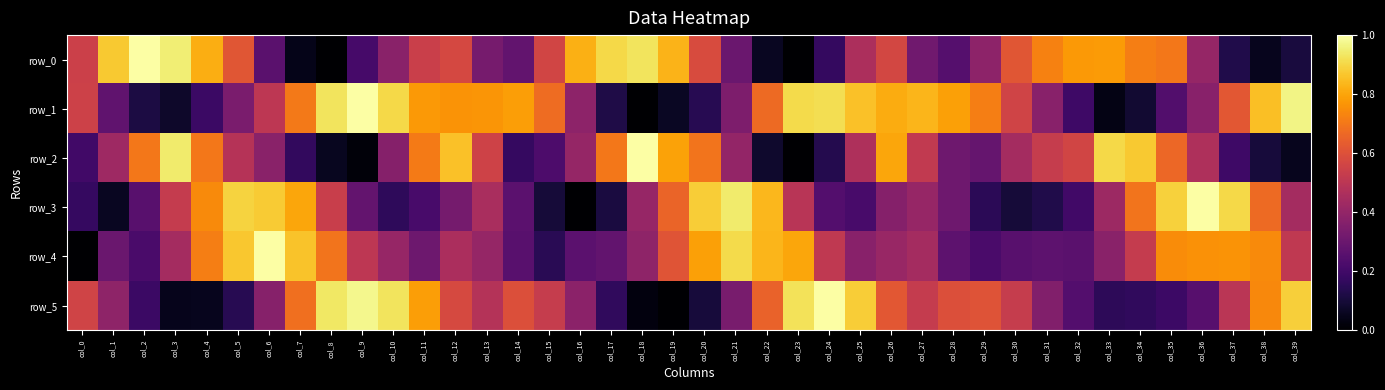

What is the sum of all row_5 values?

19.1